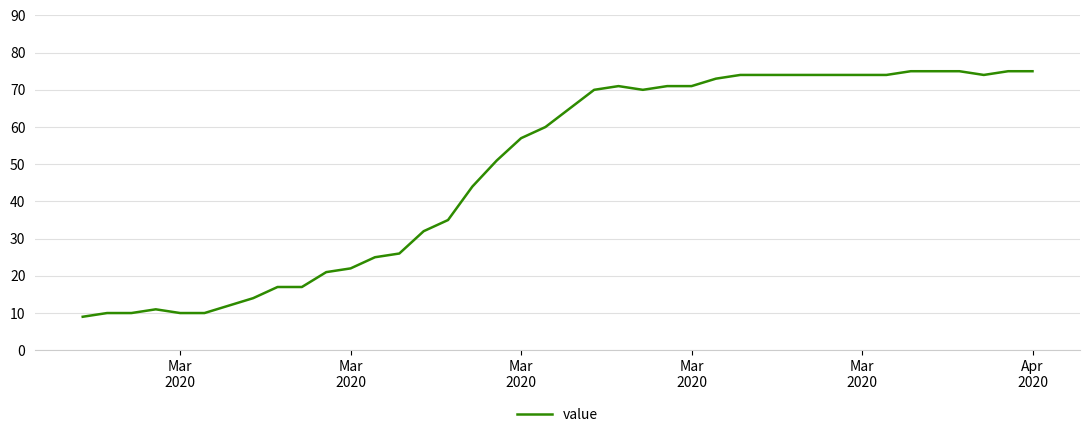

What is the smallest value displayed?

9